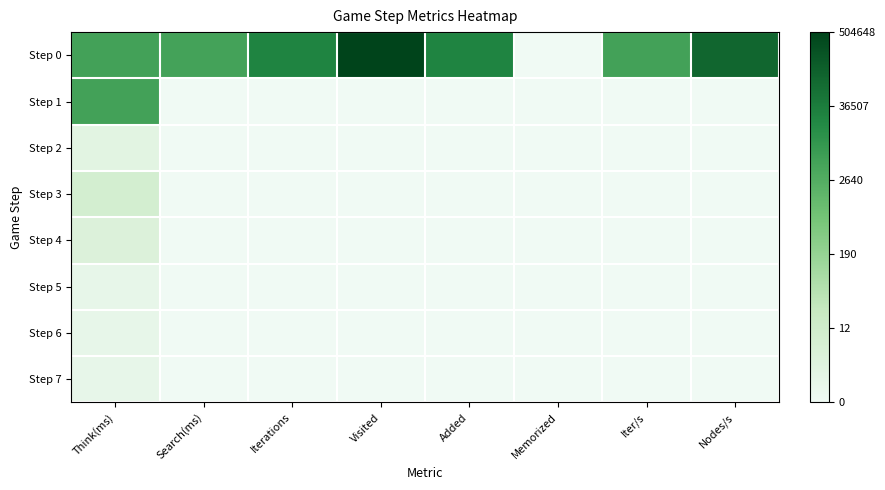

At which category does the chart reach its minimum across all series?

Memorized